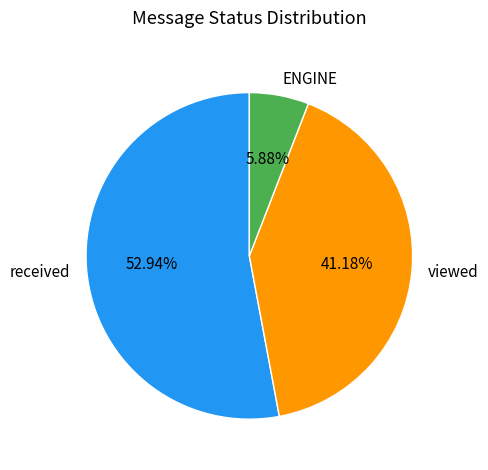

How many slices are in this pie chart?

3